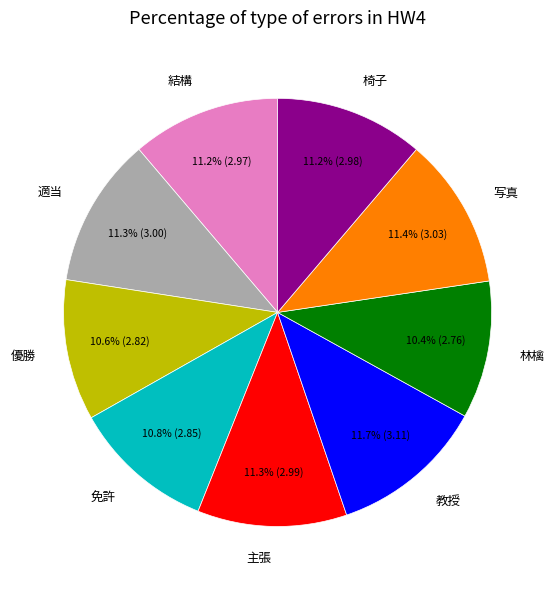

Is 写真 the majority of the pie?

No